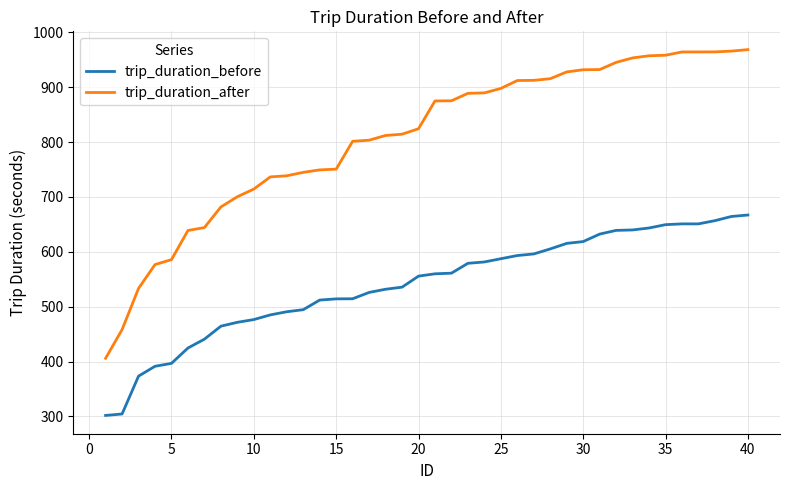

What is the maximum value shown in the chart?

968.4